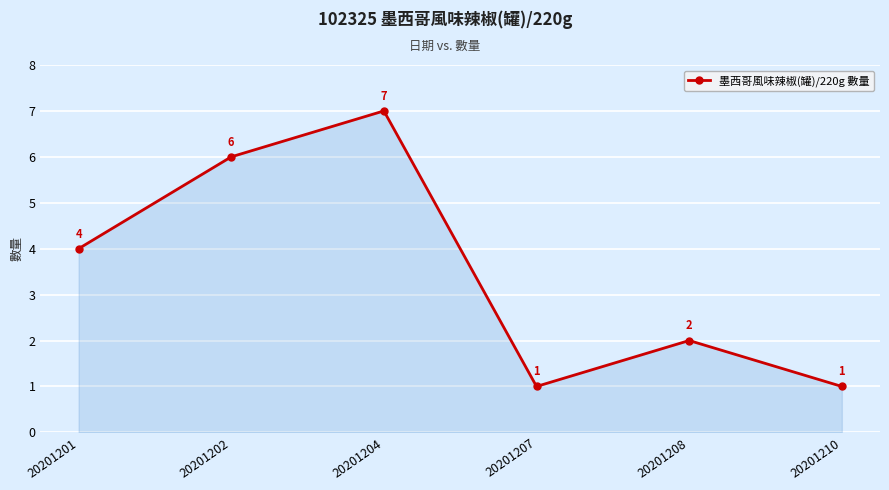

What is the difference between the second highest and minimum values?

5